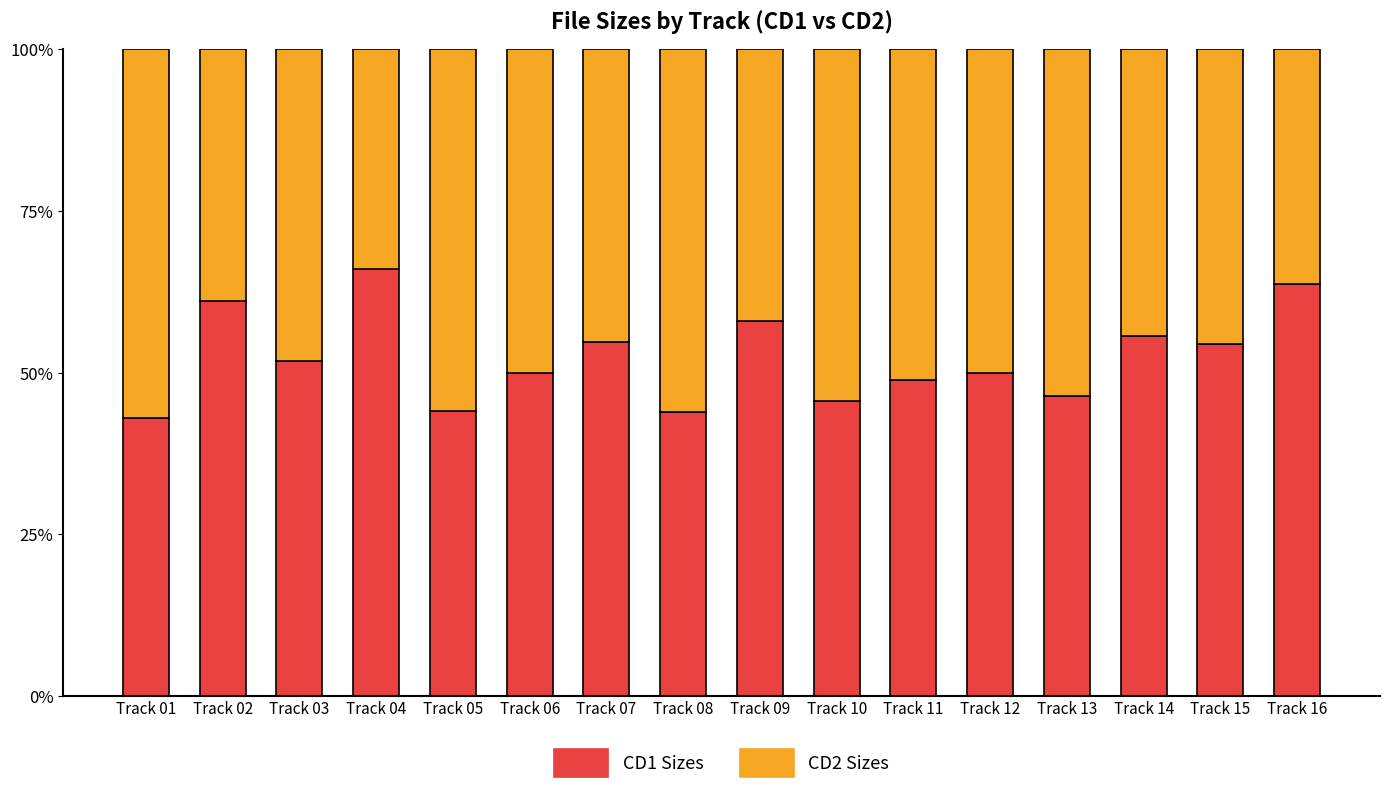

Are the bars horizontal?

No